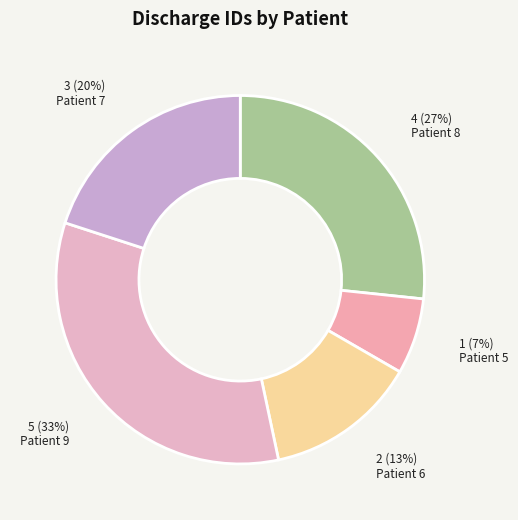

Which slice is the largest?

Patient 9